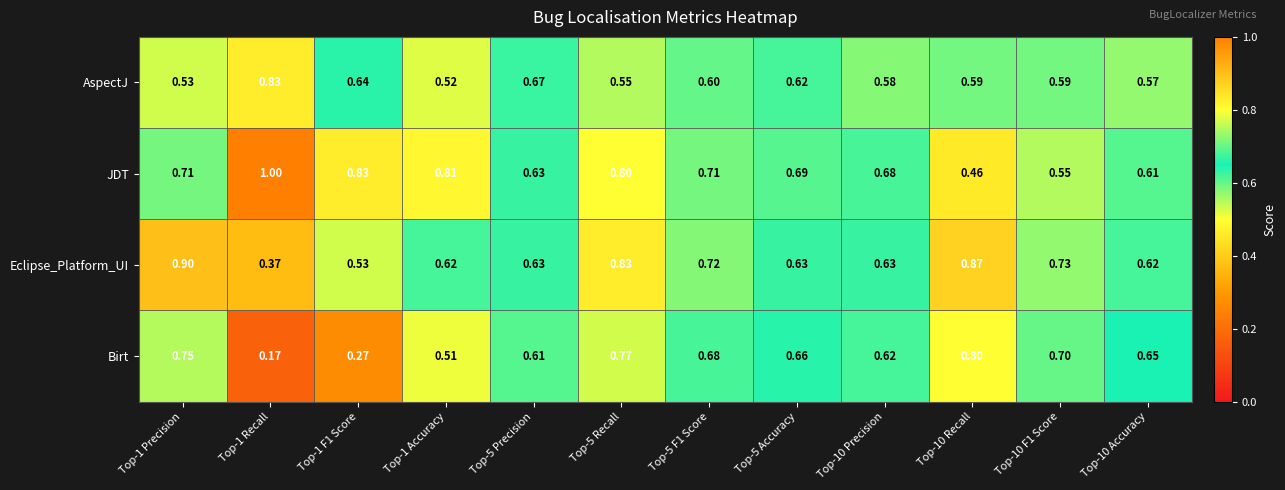

Is the value of Eclipse_Platform_UI at Top-5 Recall greater than the value of Birt at Top-1 Recall?

Yes